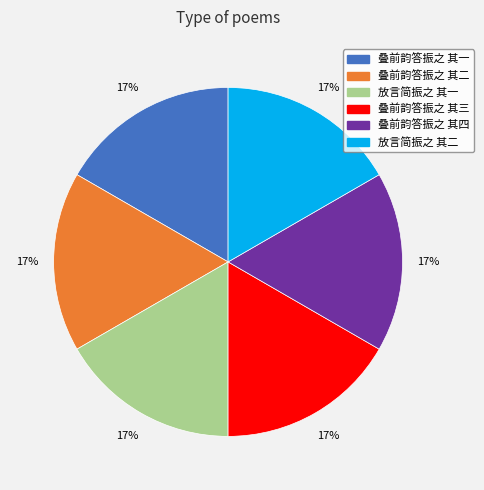

How many segments does this pie chart have?

6